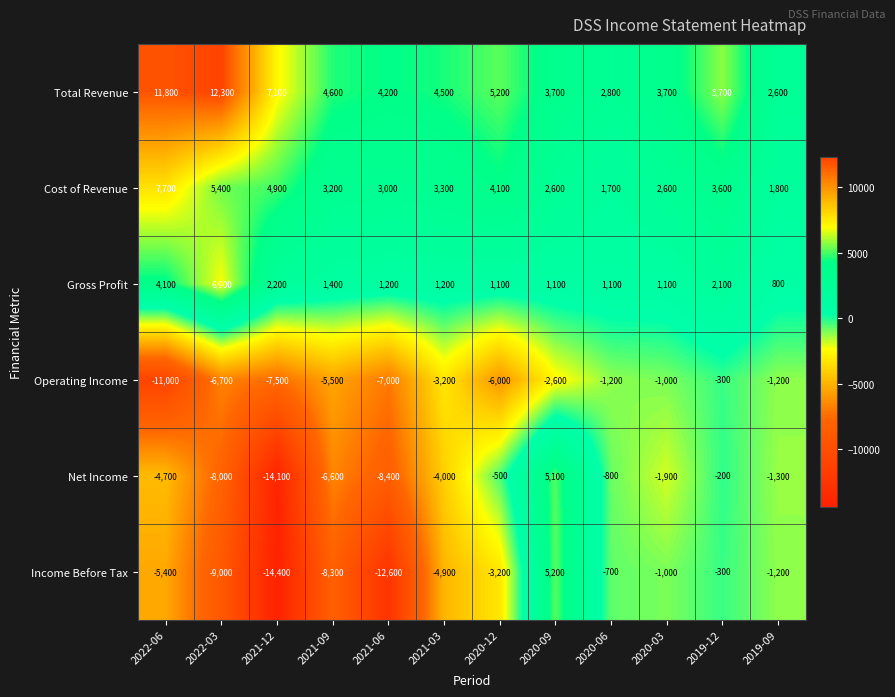

What is the total value across all series at 2021-06?

-19600